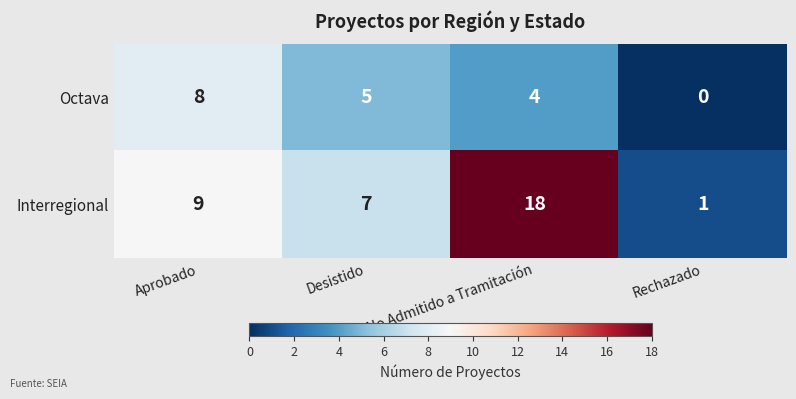

Rank the categories by Octava value from highest to lowest.

Aprobado, Desistido, No Admitido a Tramitación, Rechazado